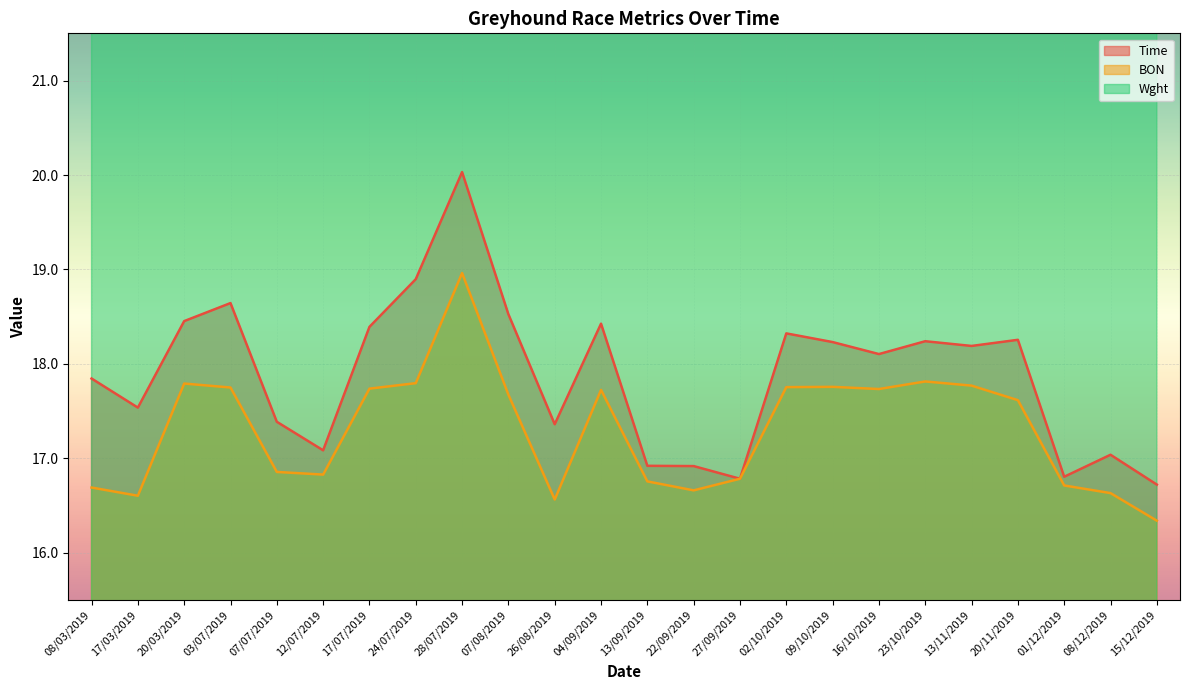

Is the value of Wght at 27/09/2019 greater than the value of Time at 07/07/2019?

Yes